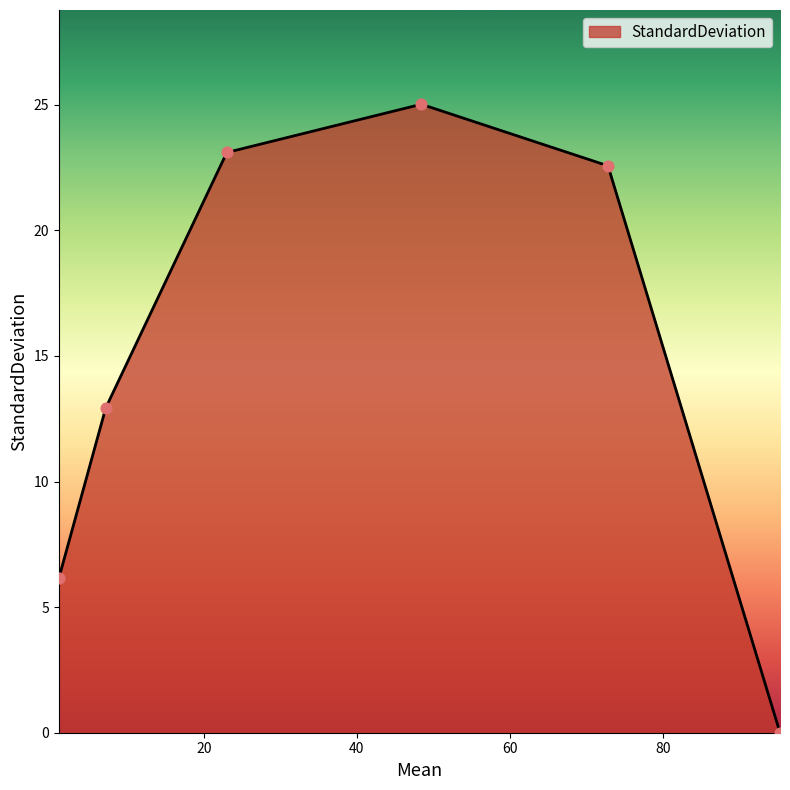

True or false: there are more than 2 points higher than both neighbors.

False